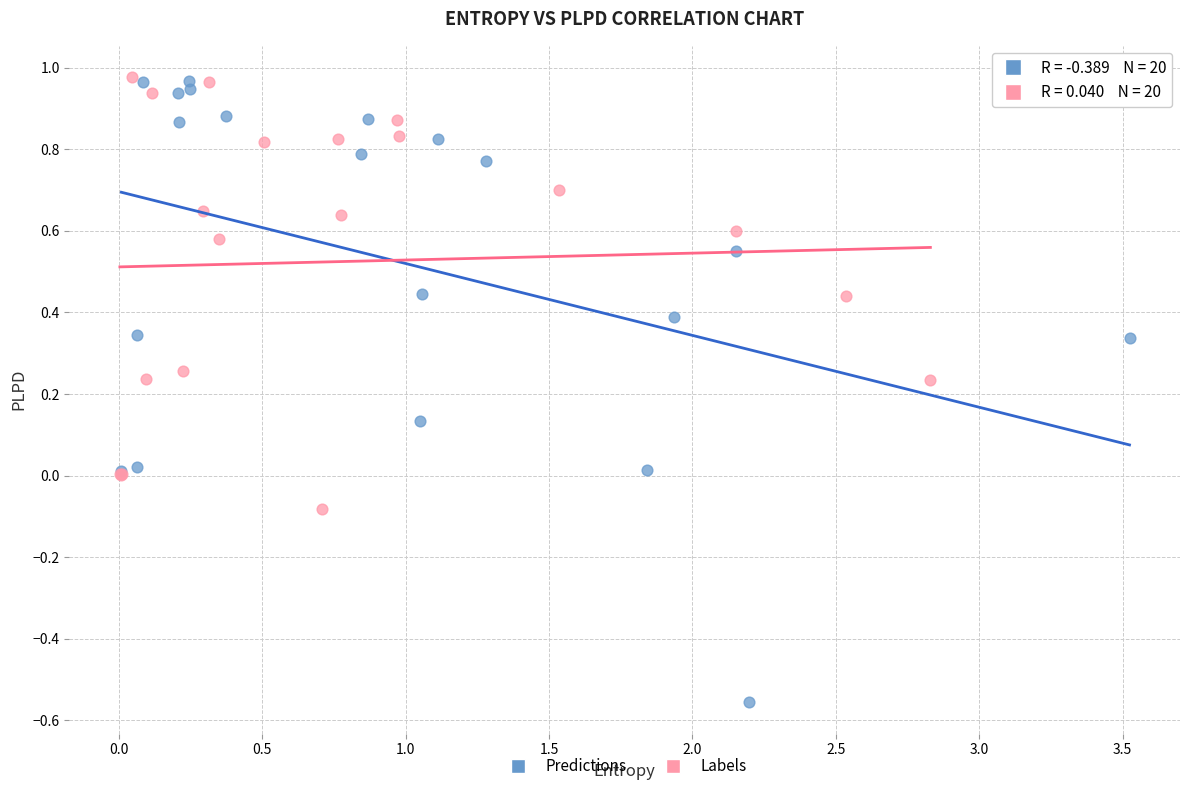

Which series has the widest spread of Y values?

Predictions